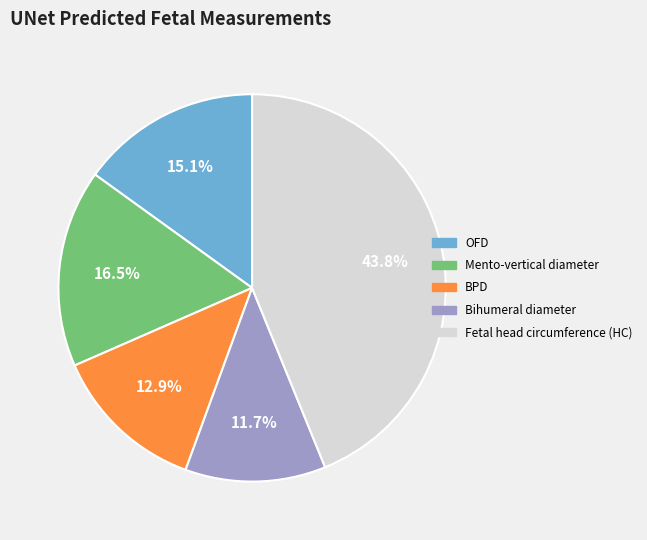

What percentage is NOT represented by Fetal head circumference (HC)?

56.2%